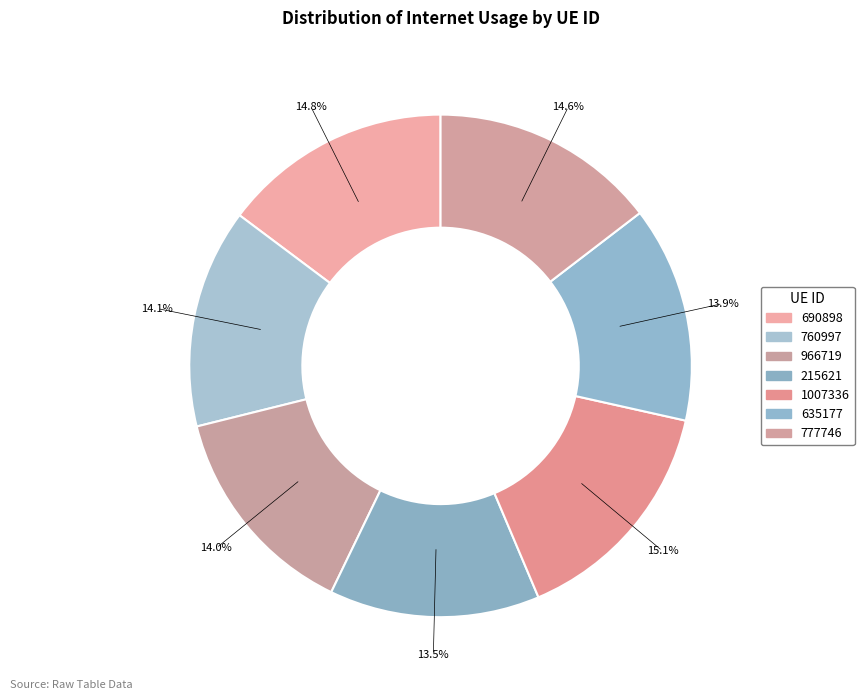

True or false: 635177 accounts for 4% of the total.

False